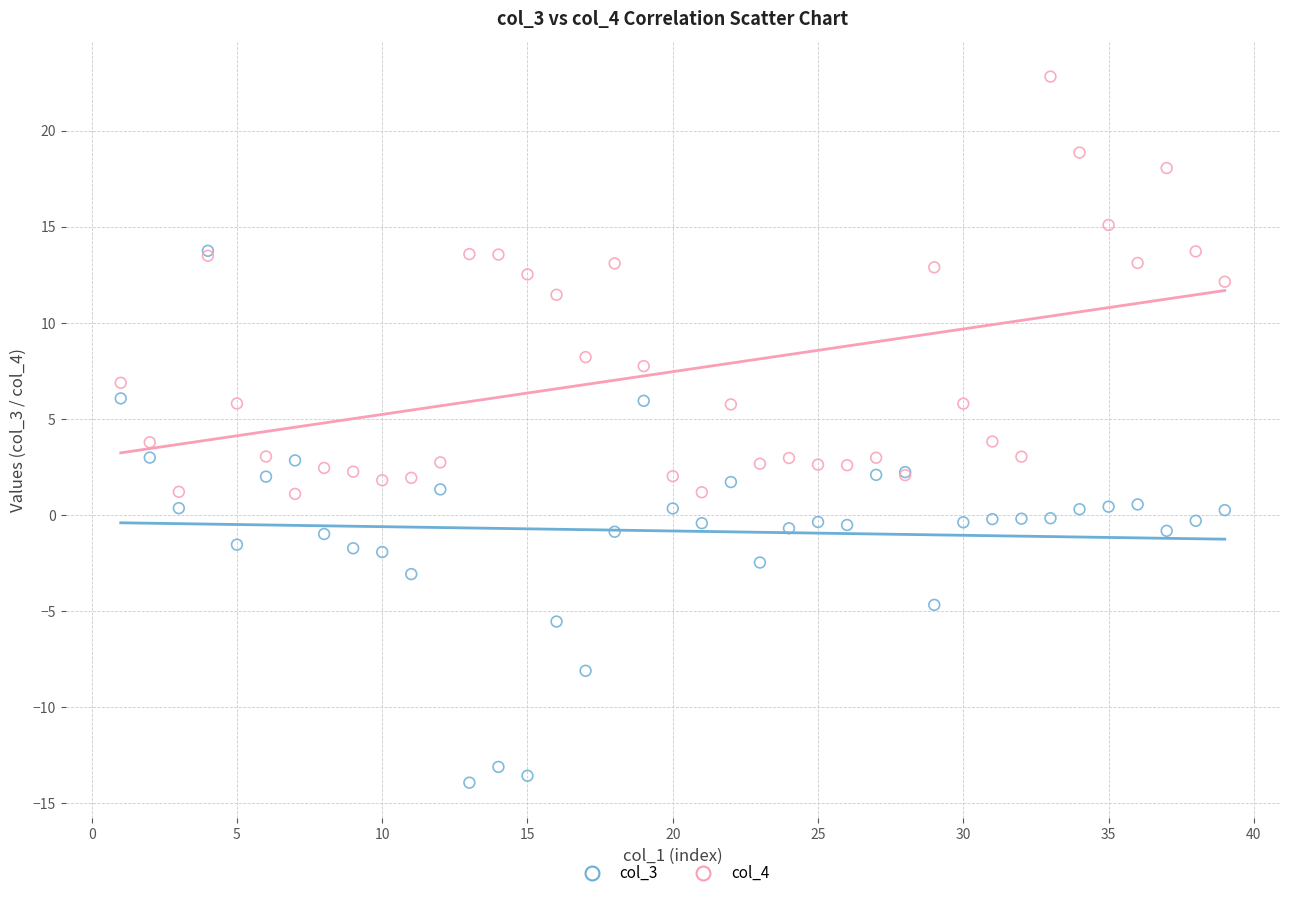

What are all the series names shown in the legend?

col_3, col_4